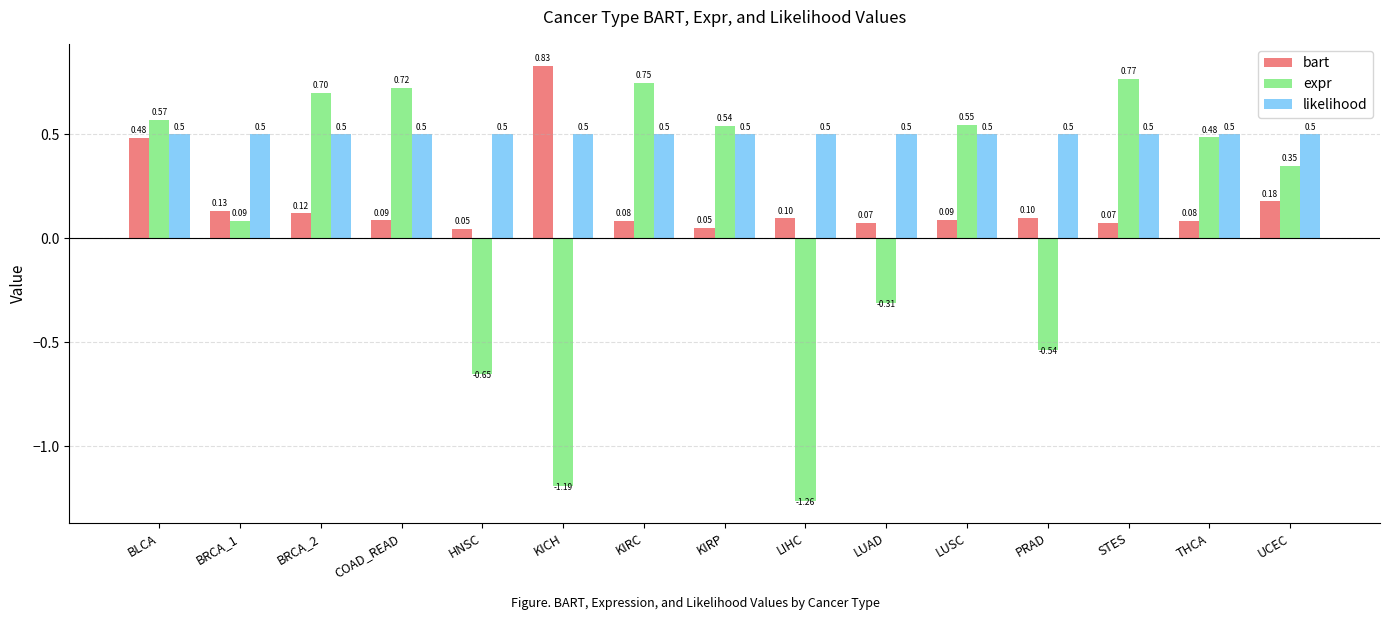

Are the bars grouped side by side (vs. stacked)?

Yes